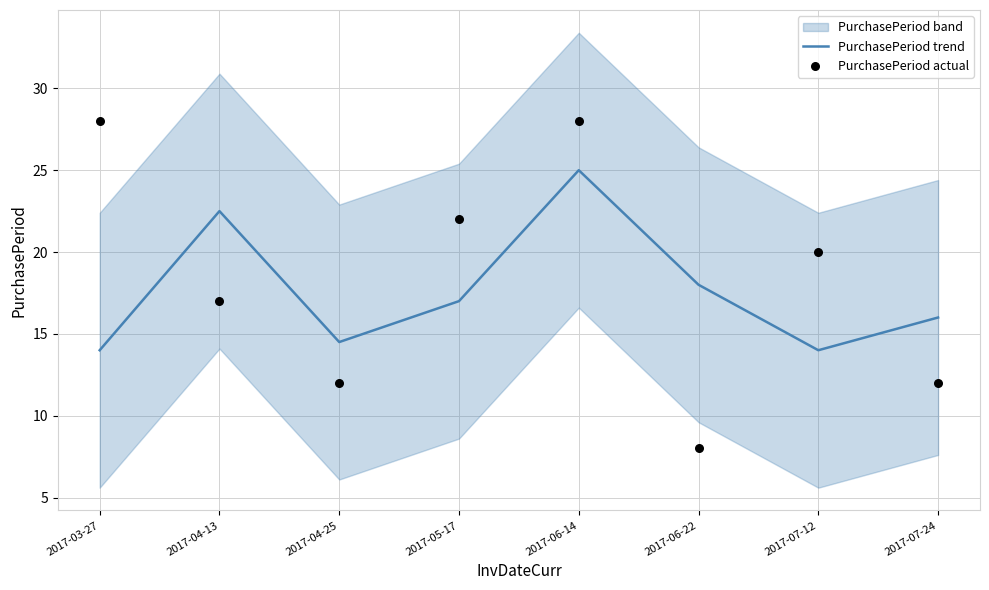

At which category is the sum across all series the highest?

2017-06-14